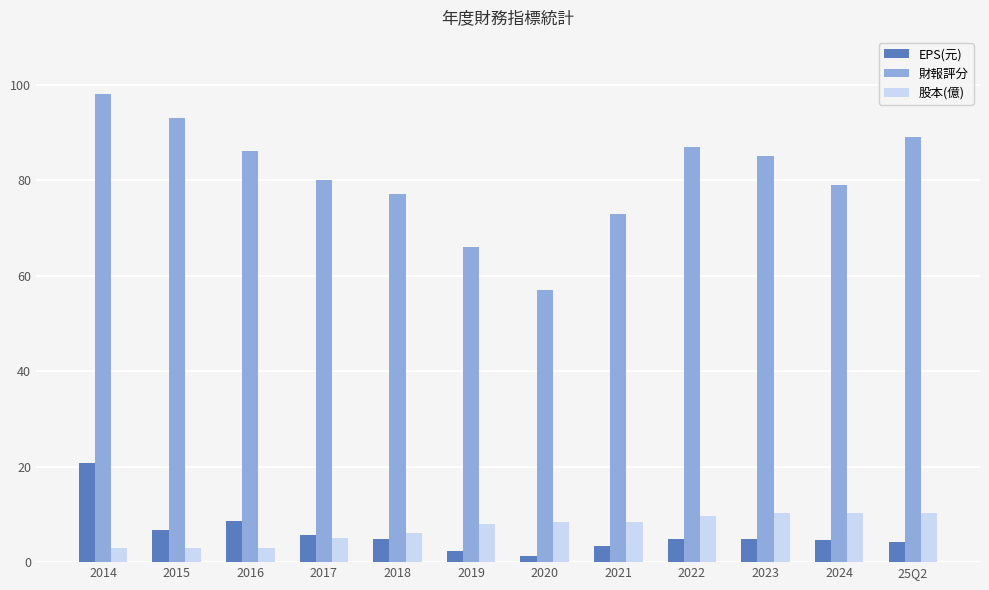

Rank the categories by 財報評分 value from lowest to highest.

2020, 2019, 2021, 2018, 2024, 2017, 2023, 2016, 2022, 25Q2, 2015, 2014